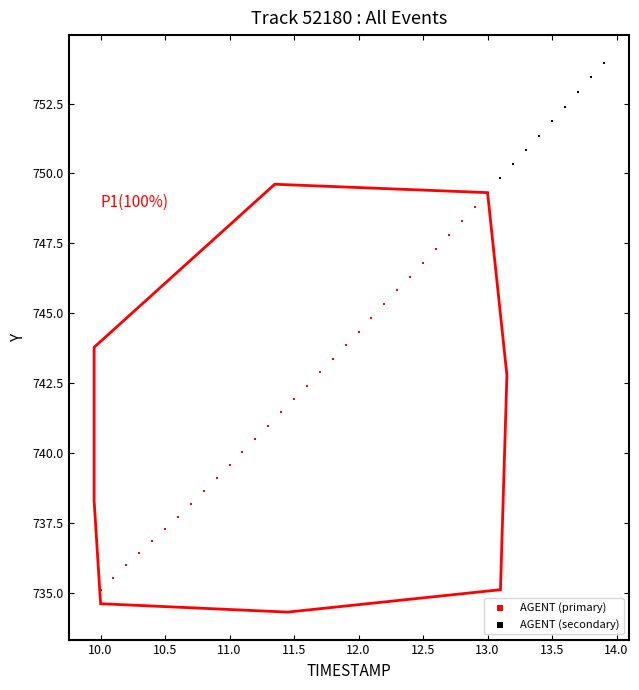

Which series reaches the maximum Y coordinate?

AGENT (secondary)